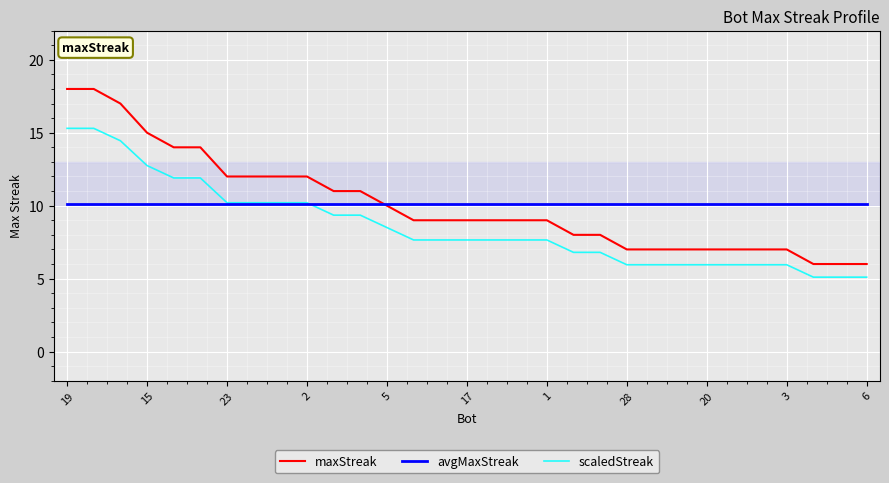

List the series in order of their peak value, highest first.

maxStreak, scaledStreak, avgMaxStreak